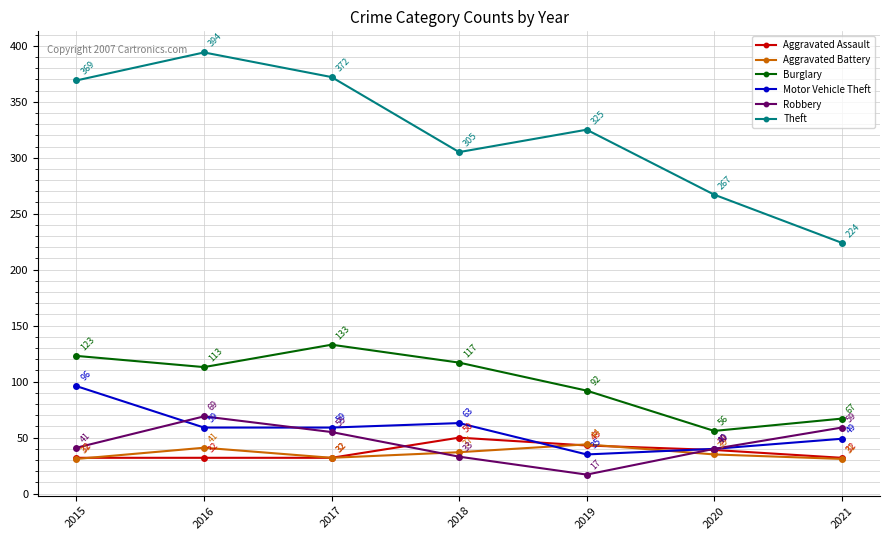

How many interior local peaks does the Aggravated Battery series have?

2